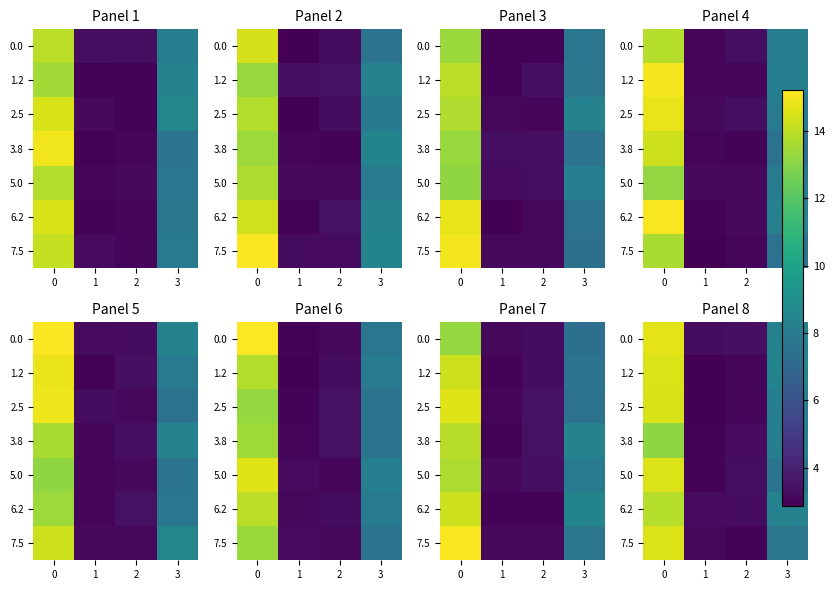

Is it true that 2.5 equals 8.1 at 3?

True